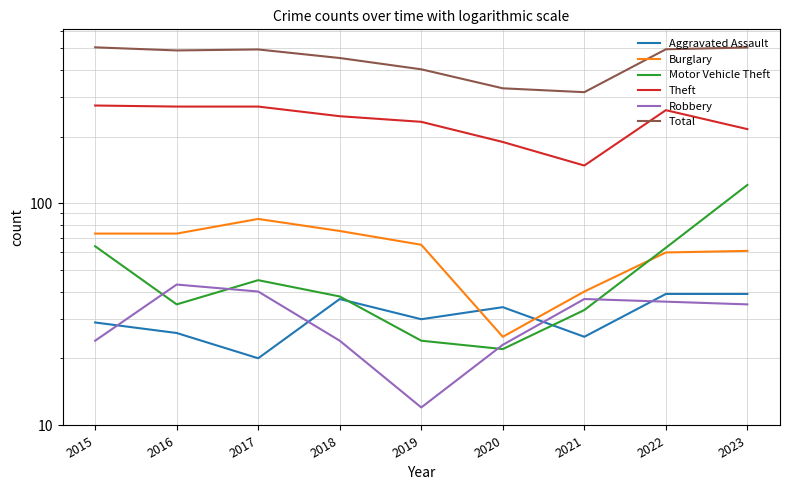

Where is the first local maximum for Total?

2017